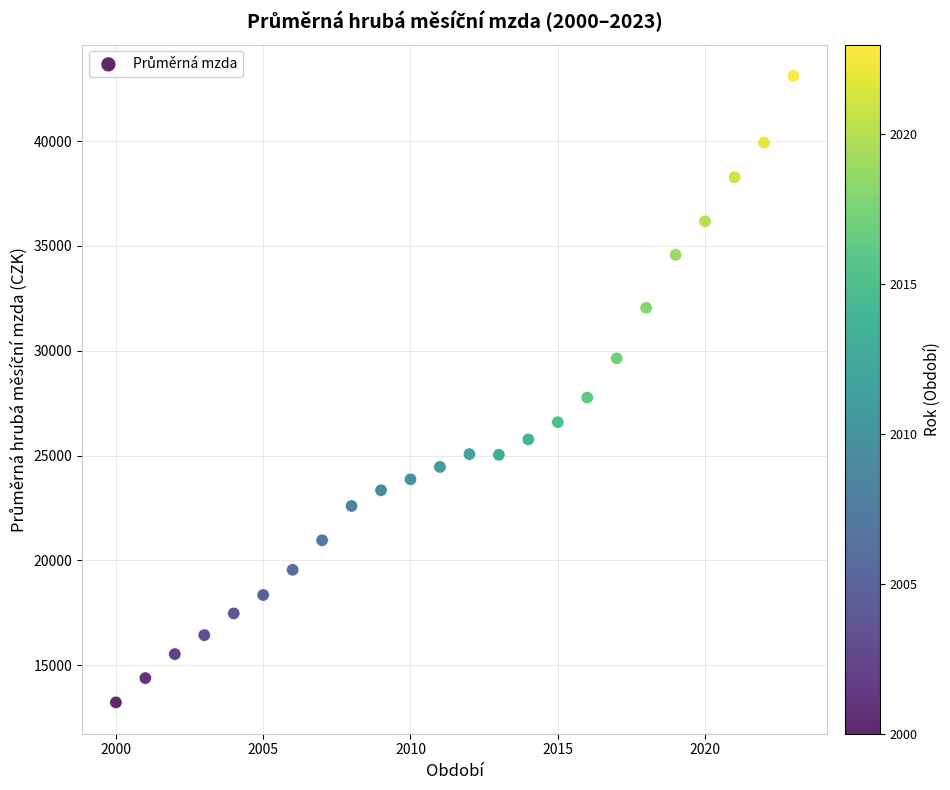

What Y value in the scatter plot is closest to 28169?

27764